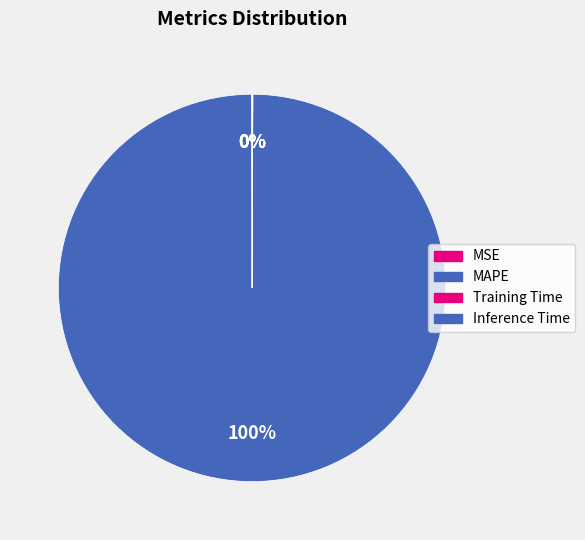

The MAPE slice represents 100% of the pie. True or false?

True